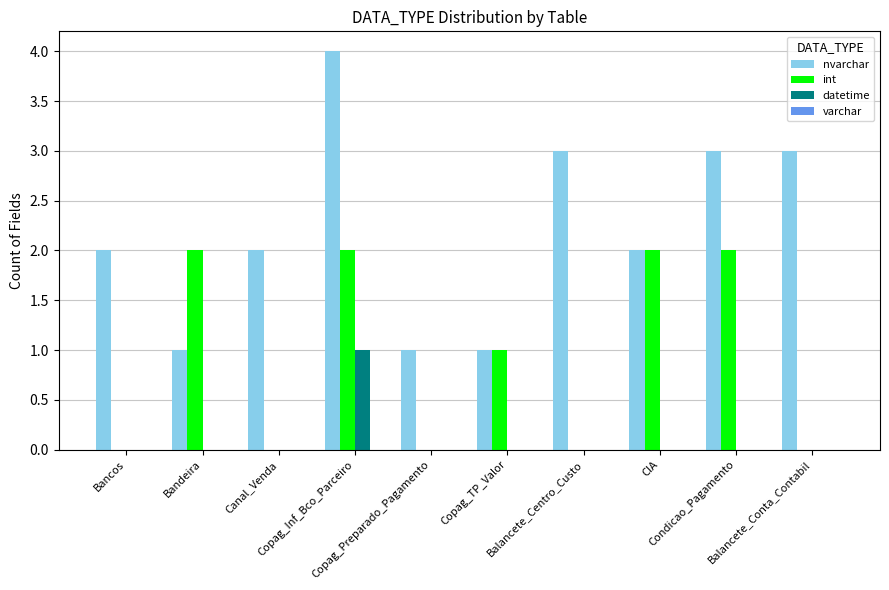

What is the sum of all nvarchar values?

22